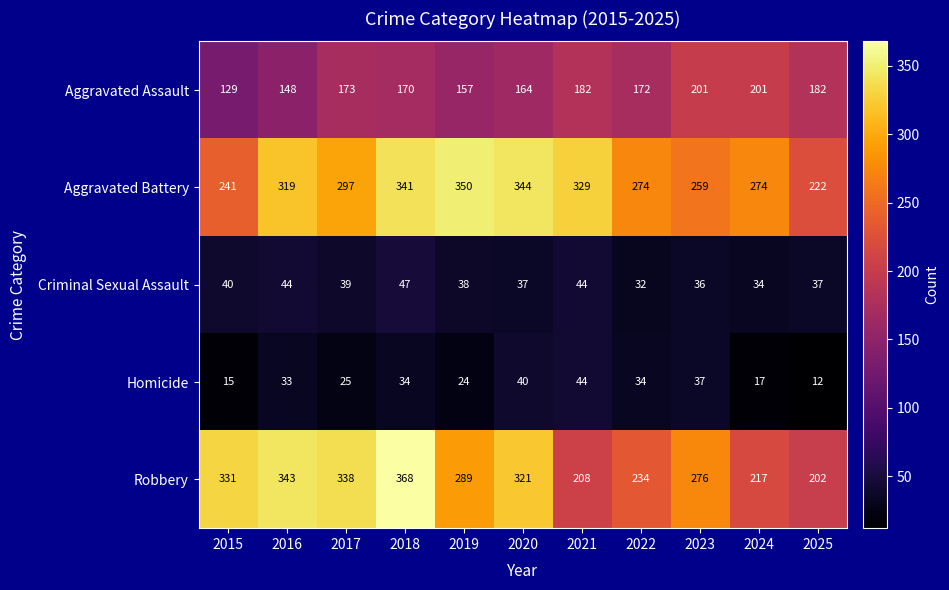

True or false: Criminal Sexual Assault has a value of 32 at 2022.

True